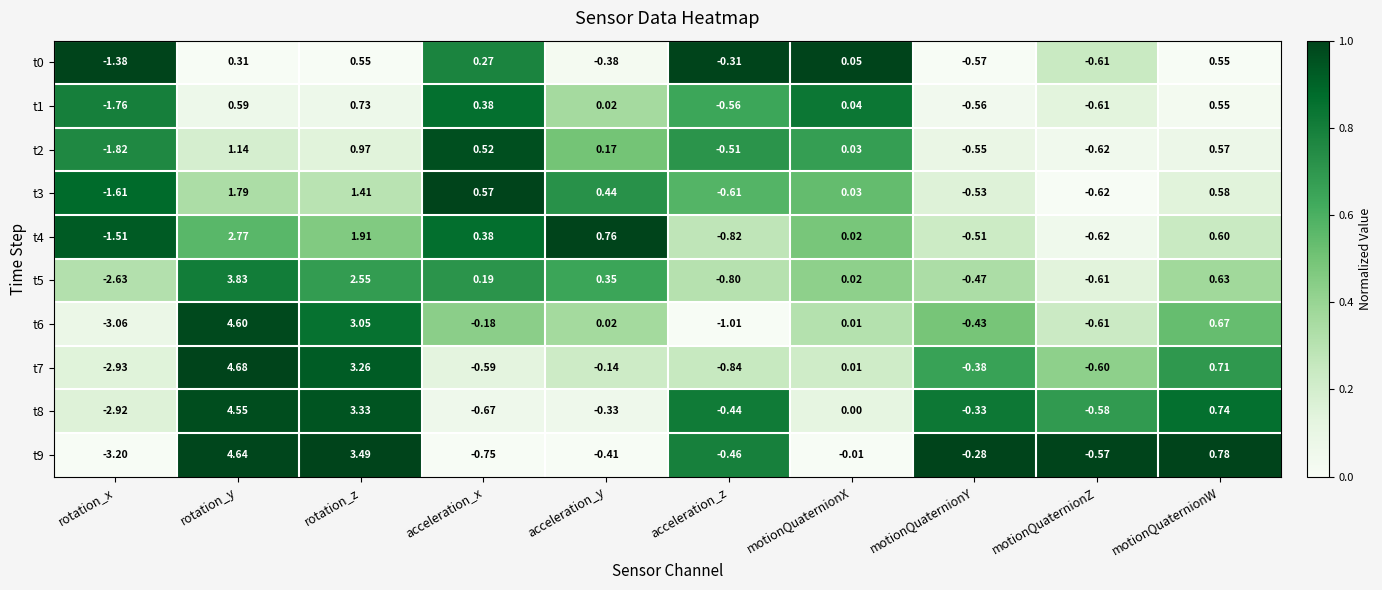

List the labels in order of t6 value, smallest first.

rotation_x, acceleration_z, motionQuaternionZ, motionQuaternionY, acceleration_x, motionQuaternionX, acceleration_y, motionQuaternionW, rotation_z, rotation_y